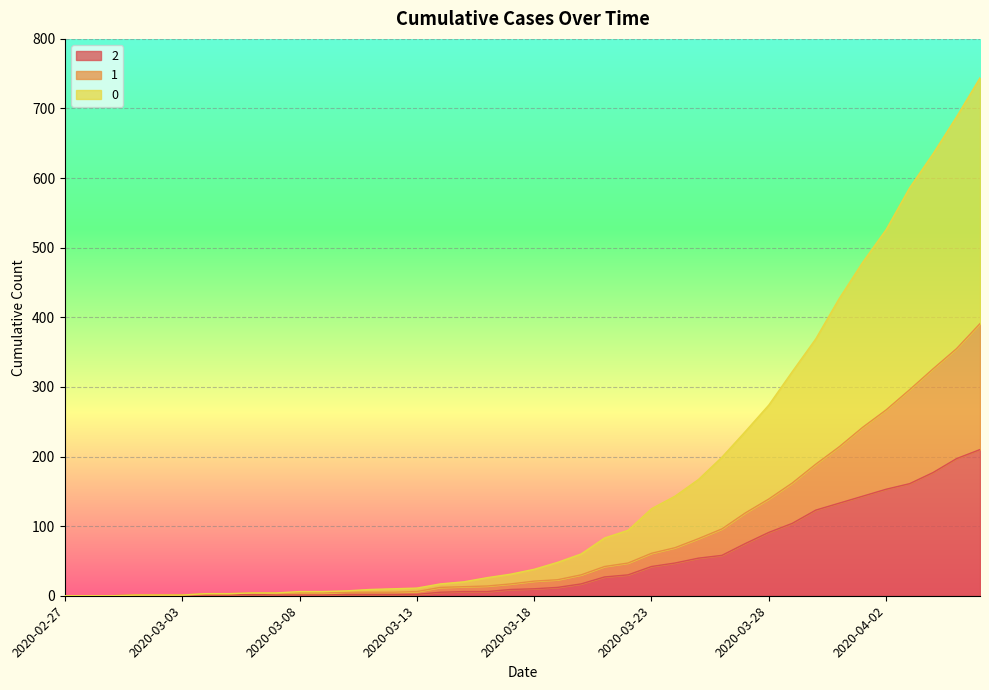

Reading left to right, transcribe all the data shown in this chart.

0: 0	0	0	1	1	1	3	3	4	4	6	6	7	9	10	11	17	20	26	31	38	48	60	83	94	125	143	167	199	236	274	322	369	427	479	526	586	635	688	744
1: 0	0	0	1	1	1	3	3	4	4	4	4	5	5	5	6	12	13	14	17	21	23	30	42	47	61	69	82	96	119	139	162	189	214	242	267	296	326	355	391
2: 0	0	0	1	1	1	1	1	2	1	1	1	2	2	2	2	5	6	6	9	10	12	17	27	30	42	47	54	58	75	91	104	123	133	143	153	161	177	197	210